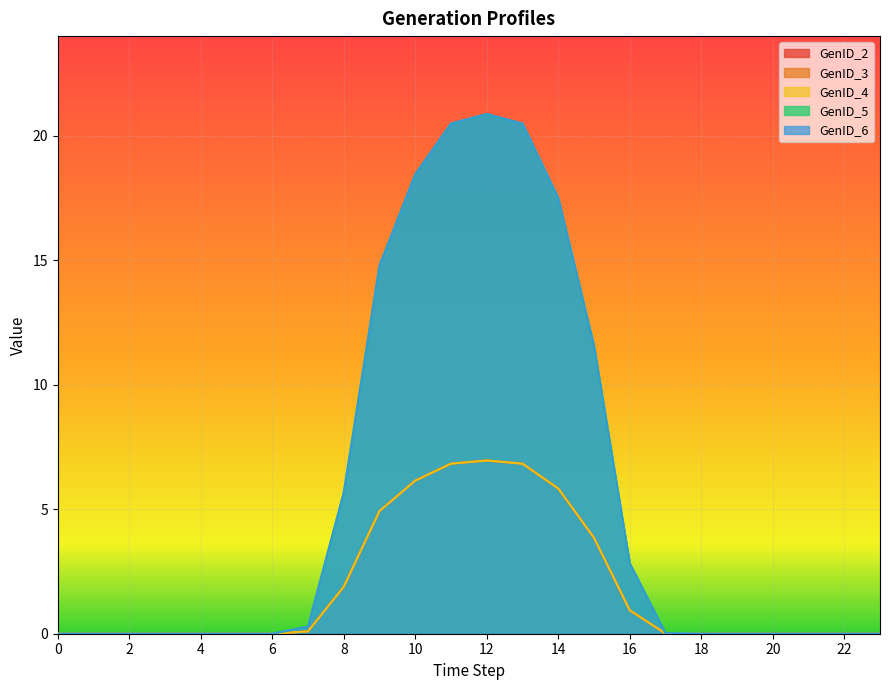

Which has a higher value, 21 or 1?

21